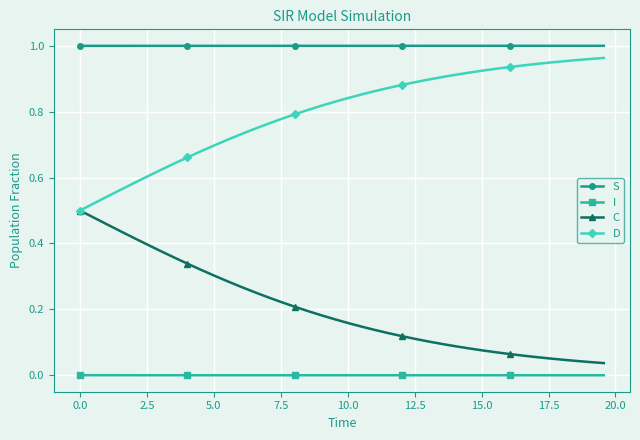

Which series has the largest total across all categories?

S